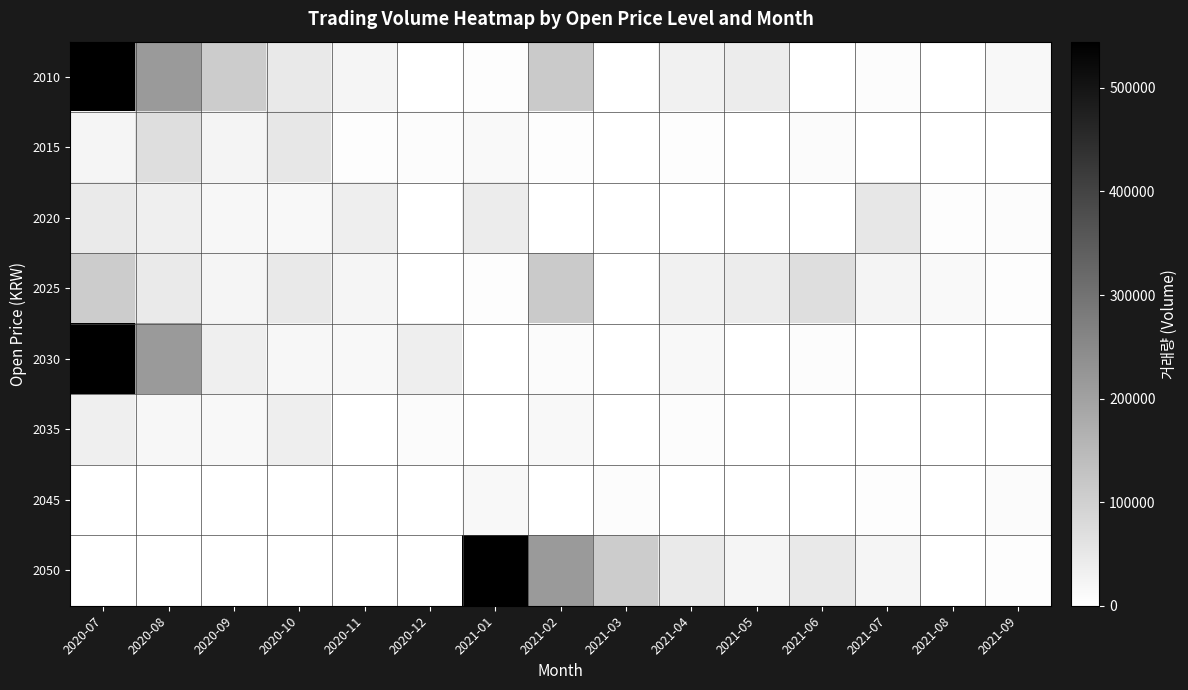

Which series has the largest total across all categories?

2010